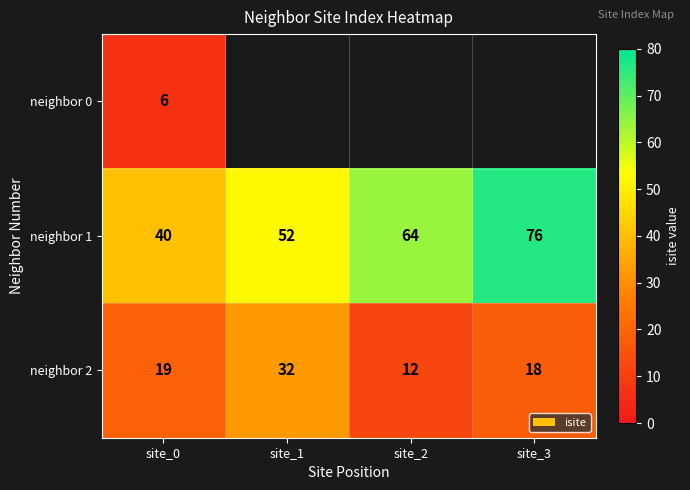

At which label does neighbor 2 reach its minimum?

site_2